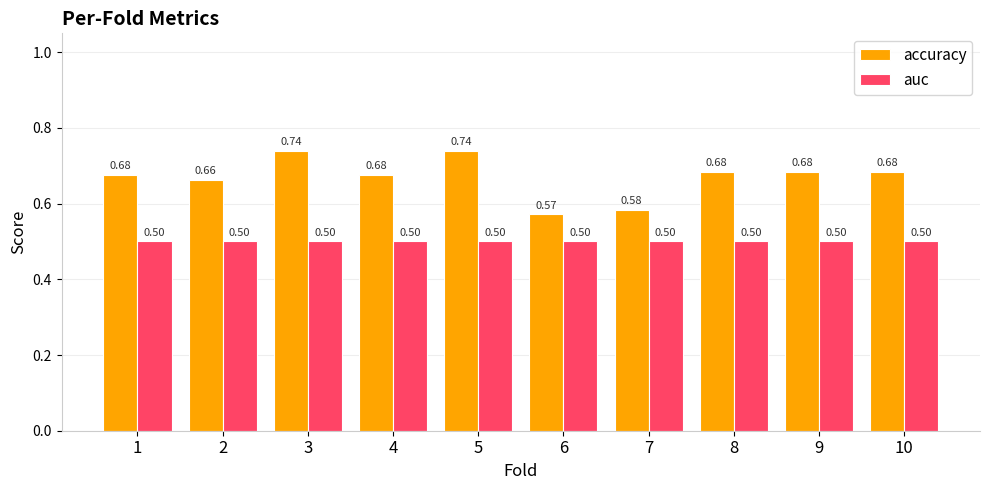

Is the value of auc at 8 greater than the value of accuracy at 5?

No